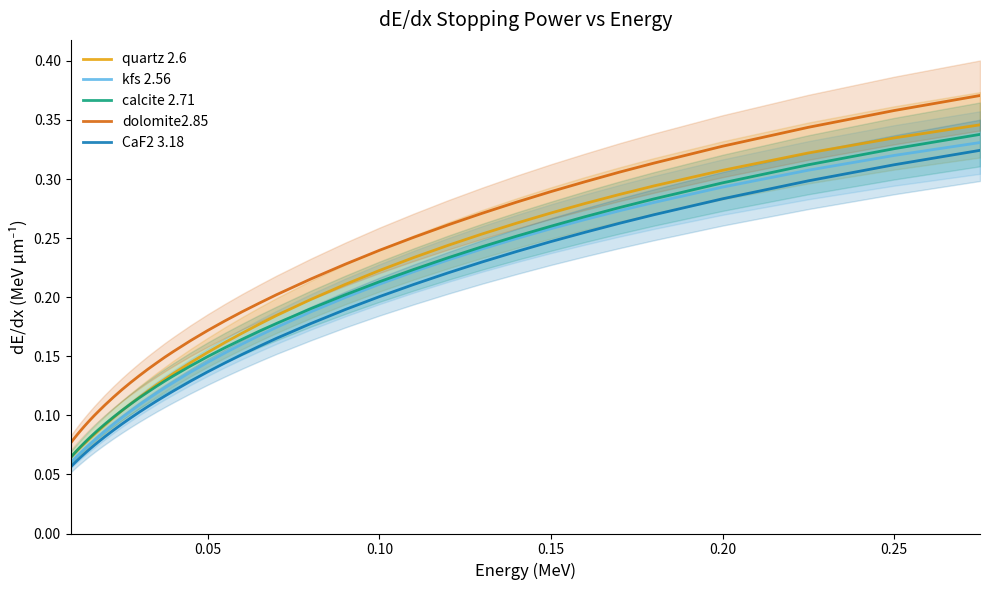

True or false: CaF2 3.18 and dolomite2.85 intersect in this chart.

False